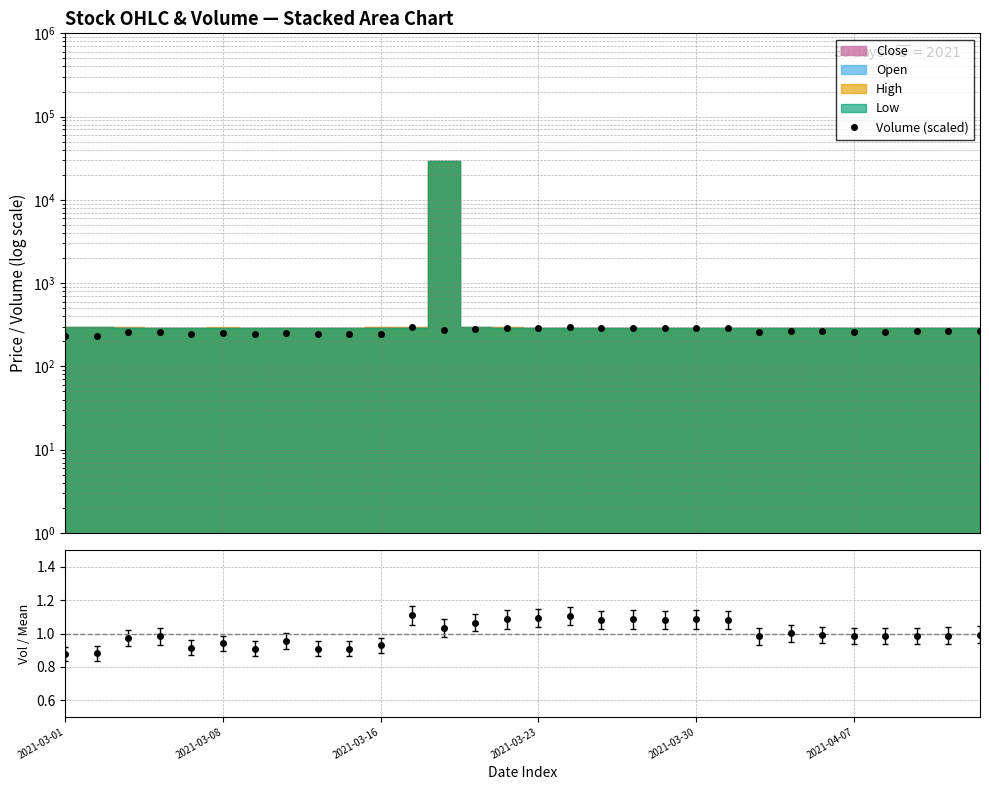

How many data points are less than 262?

12